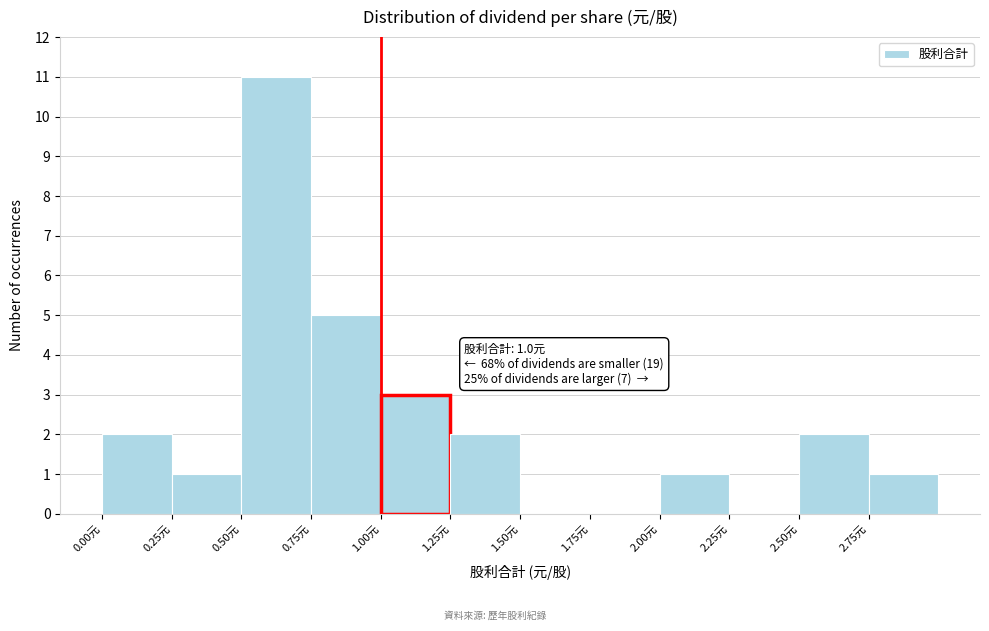

Over which range of the x-axis is the bar tallest?

0.50 to 0.75